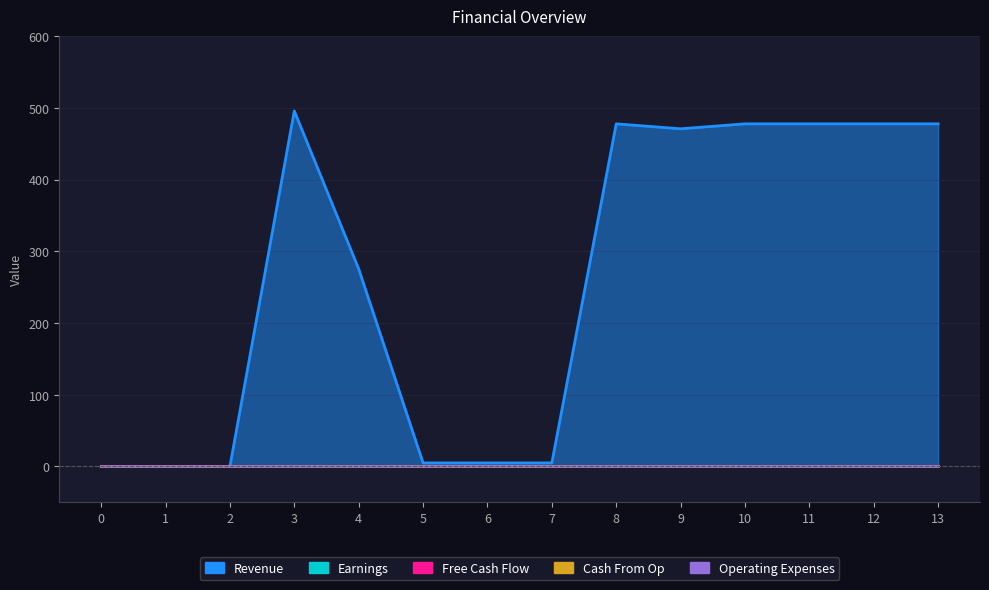

What is the label of the 10th point from the right?

4.0